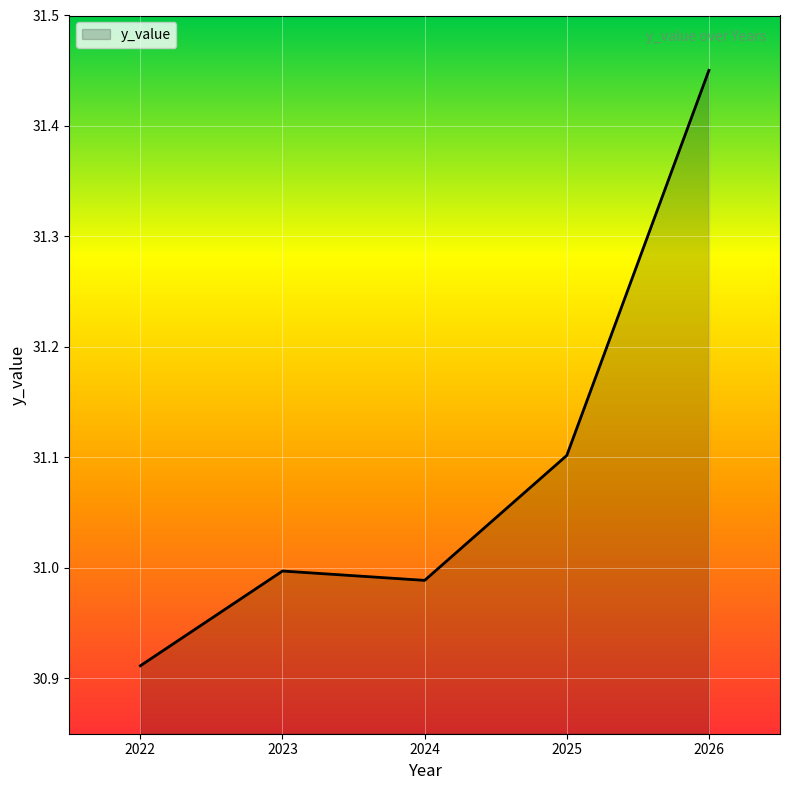

At which category does the data reach its first local peak?

2023